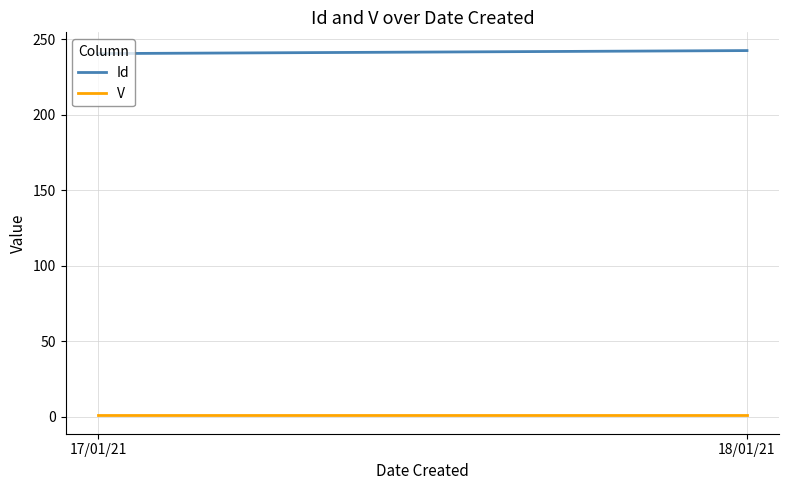

Which series has the largest total across all categories?

Id